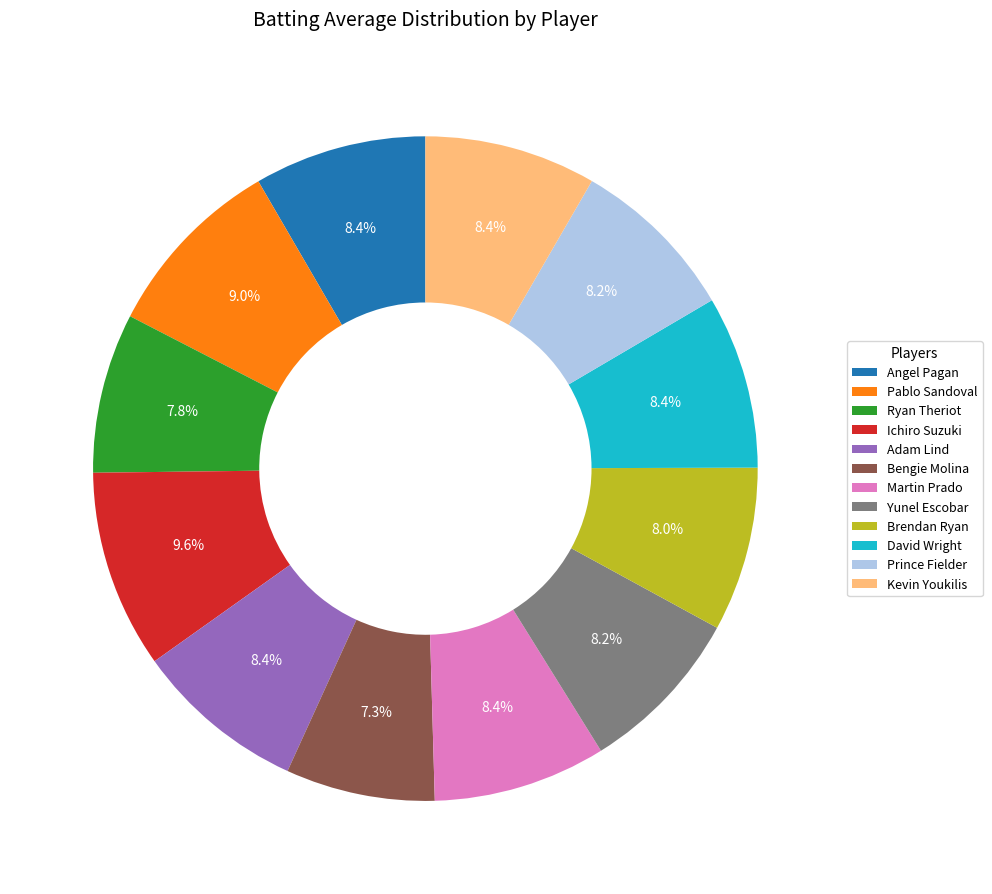

Count the number of slices in the pie.

12